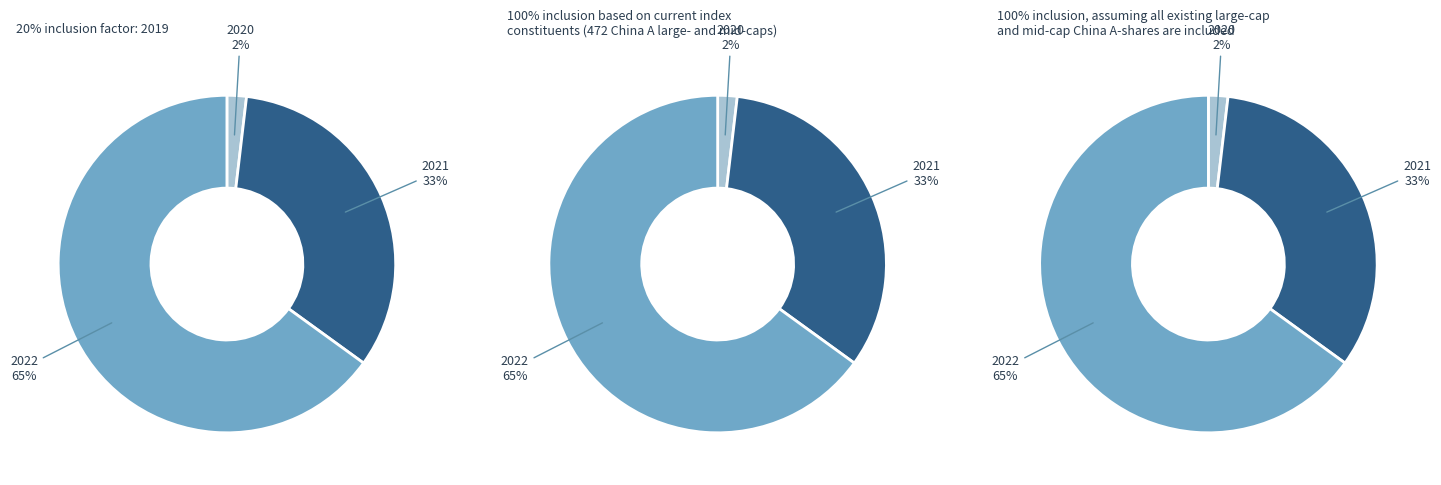

Does 2021 represent more than half of the total?

No